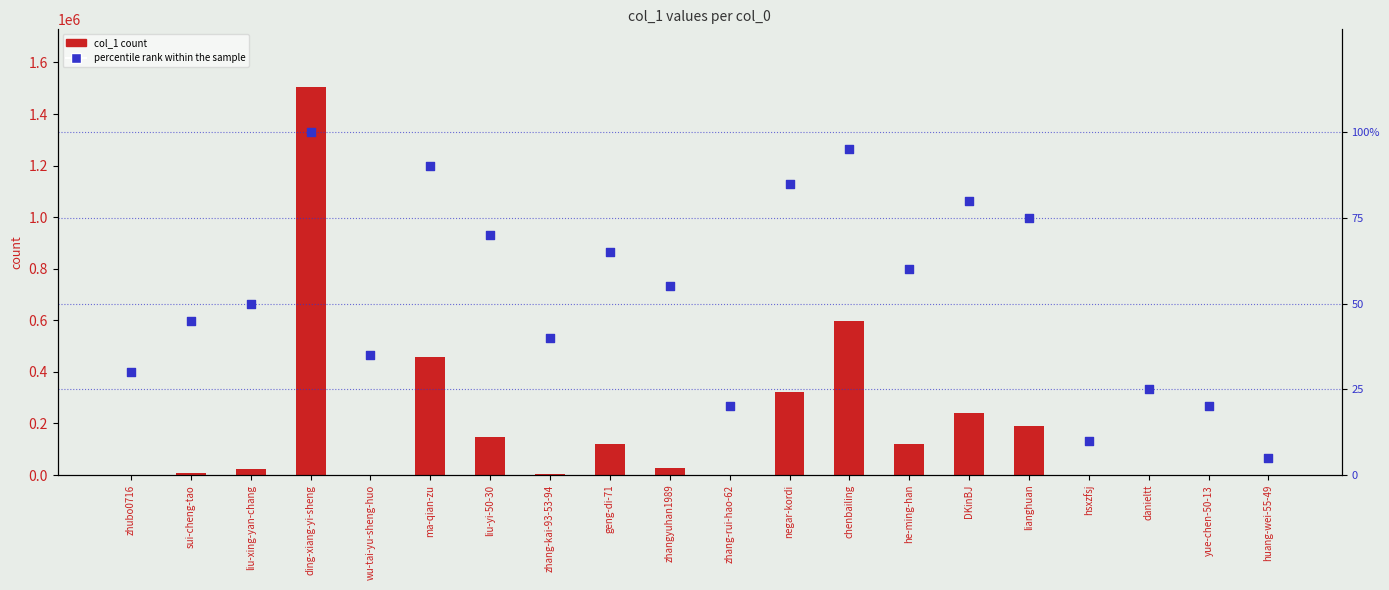

Which series reaches the maximum Y coordinate?

col_1 count